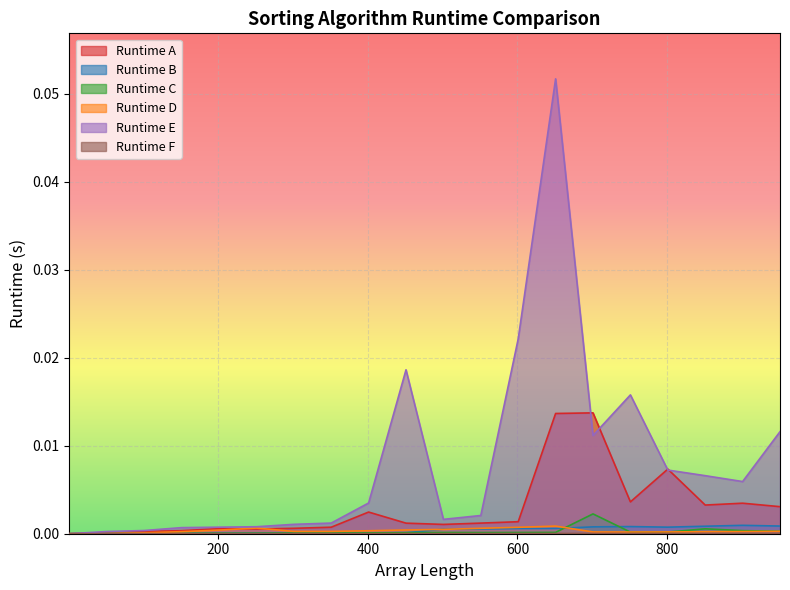

Is it true that Runtime F equals 0.0 at 751?

False